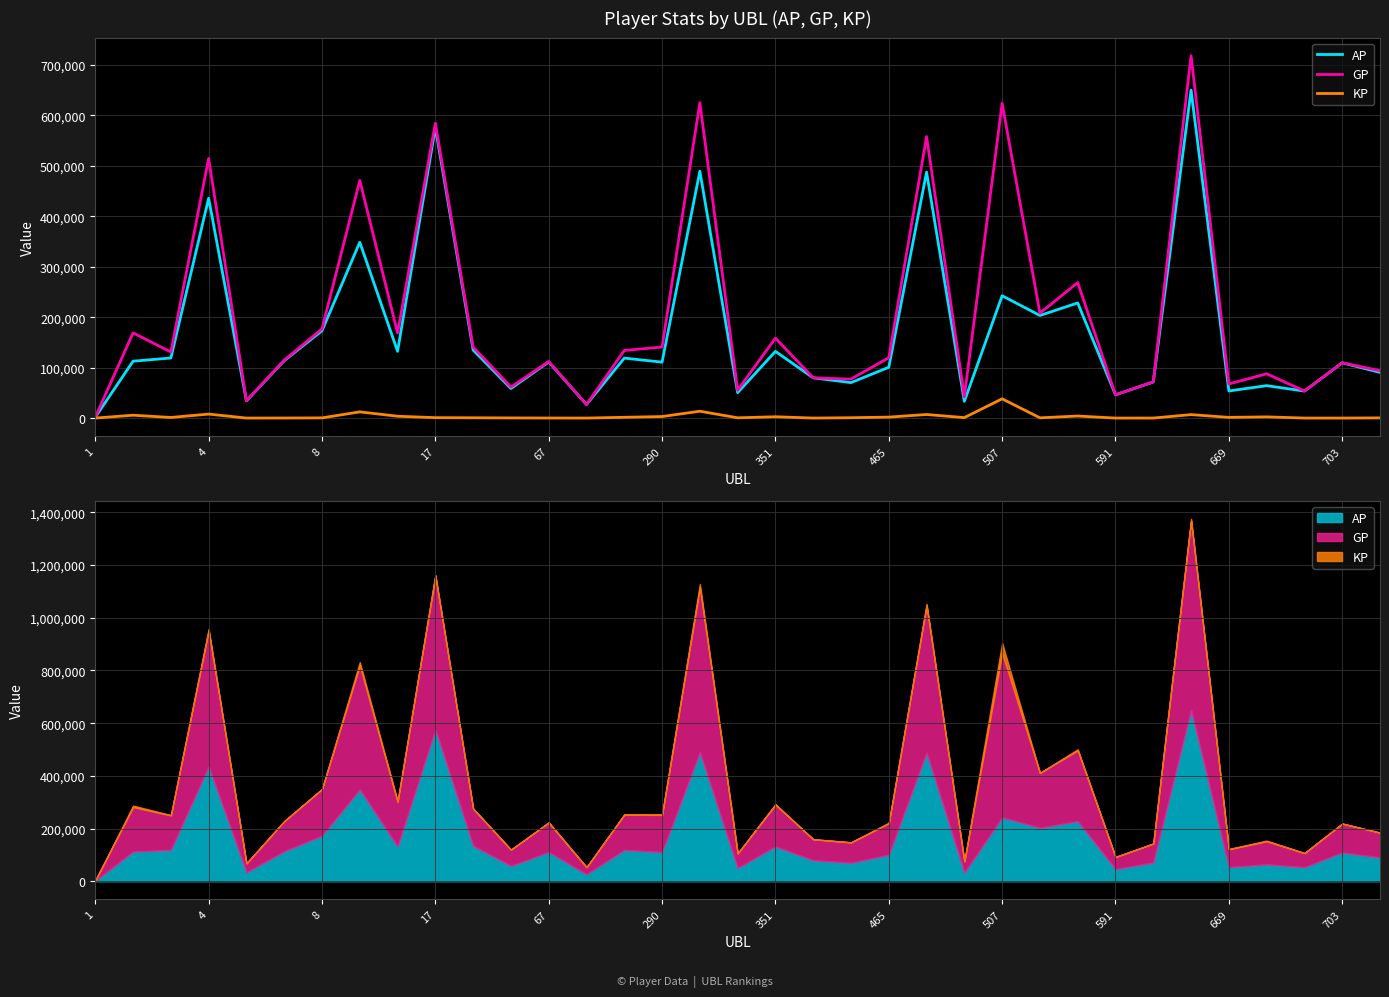

Which series has the largest total across all categories?

GP